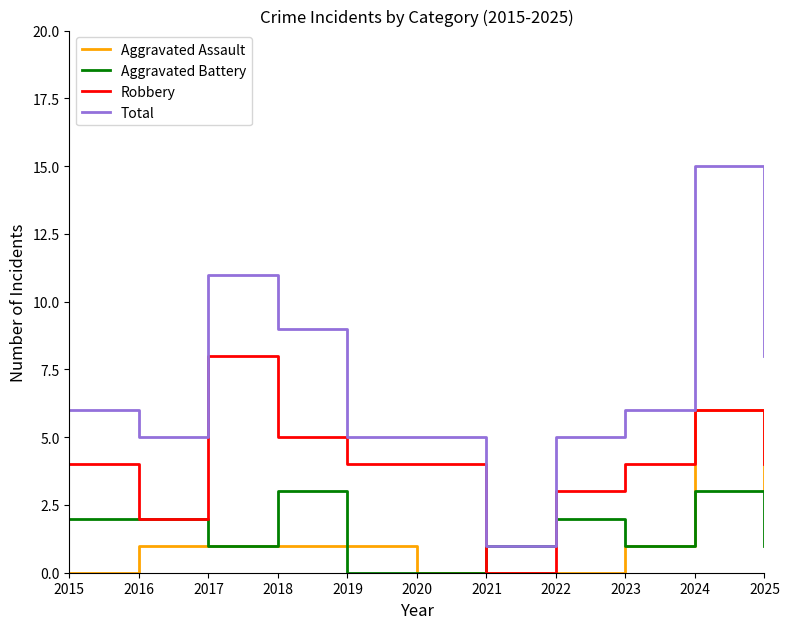

At which category does the chart reach its peak across all series?

2024